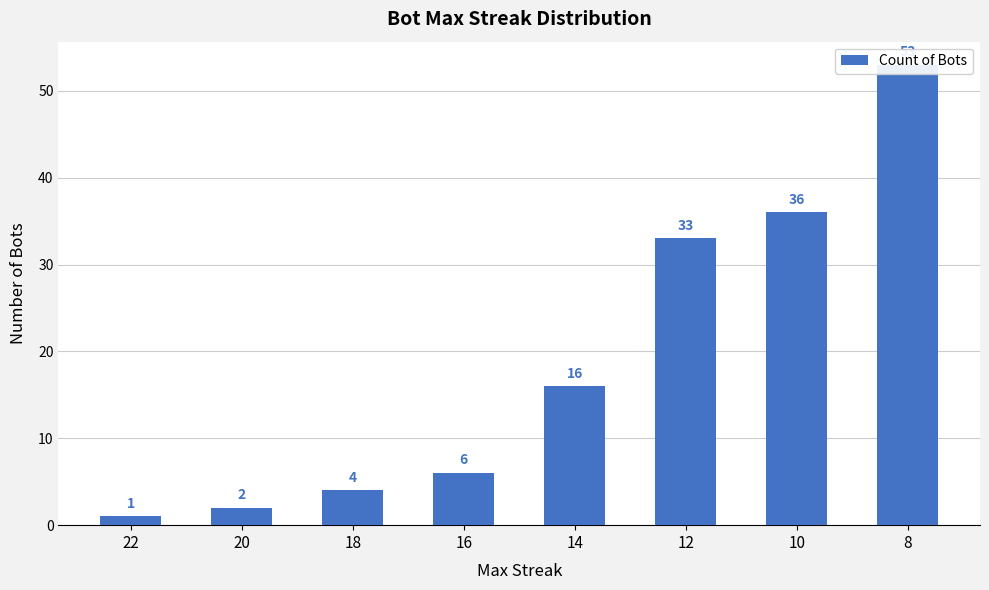

What is the ratio of the value at 10 to the value at 20?

18.0